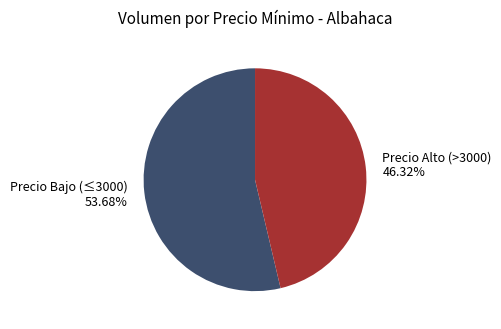

Does any single category account for the majority?

Yes